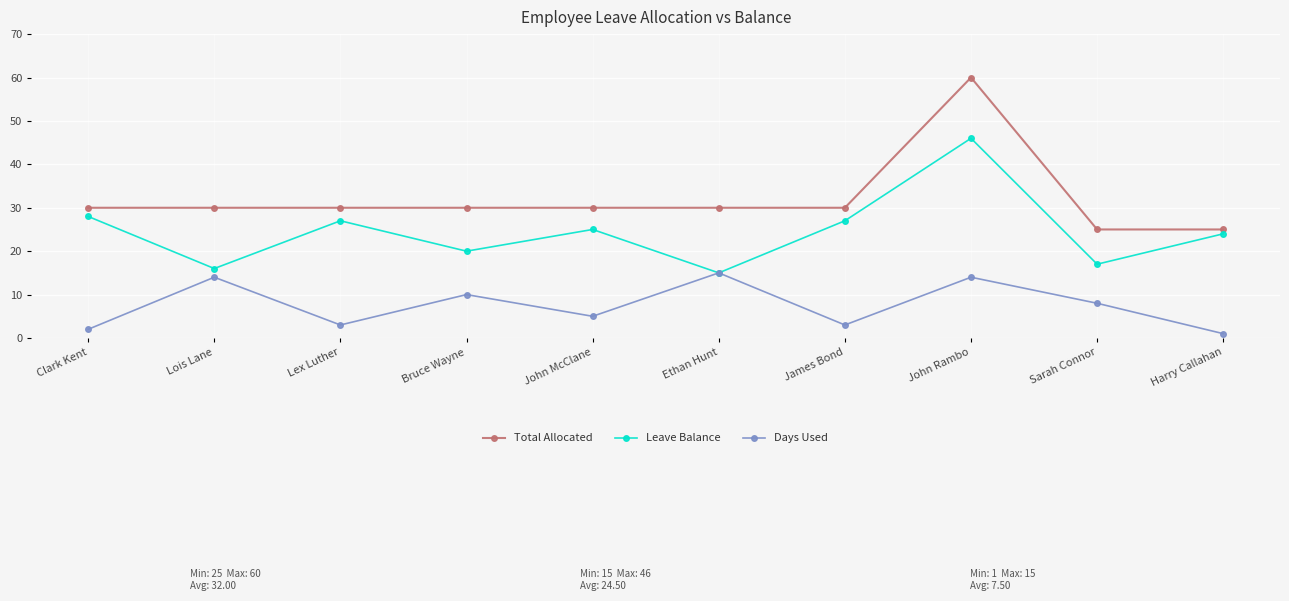

Is this an area chart (filled region under the line)?

No